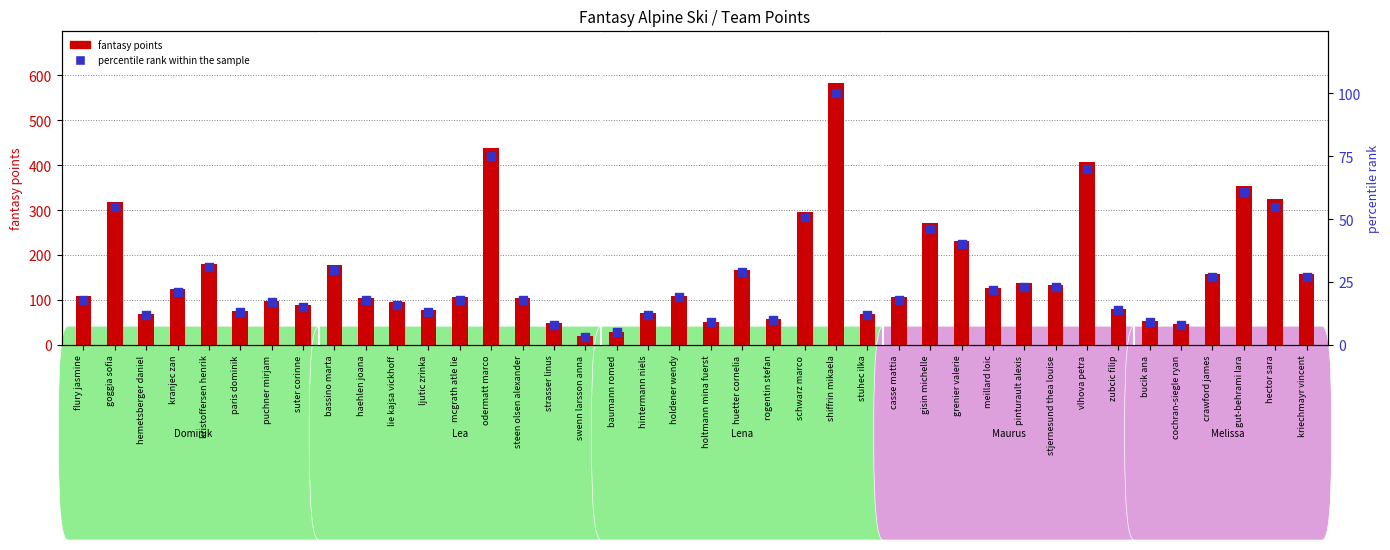

What is the total value across all series at zubcic filip?

95